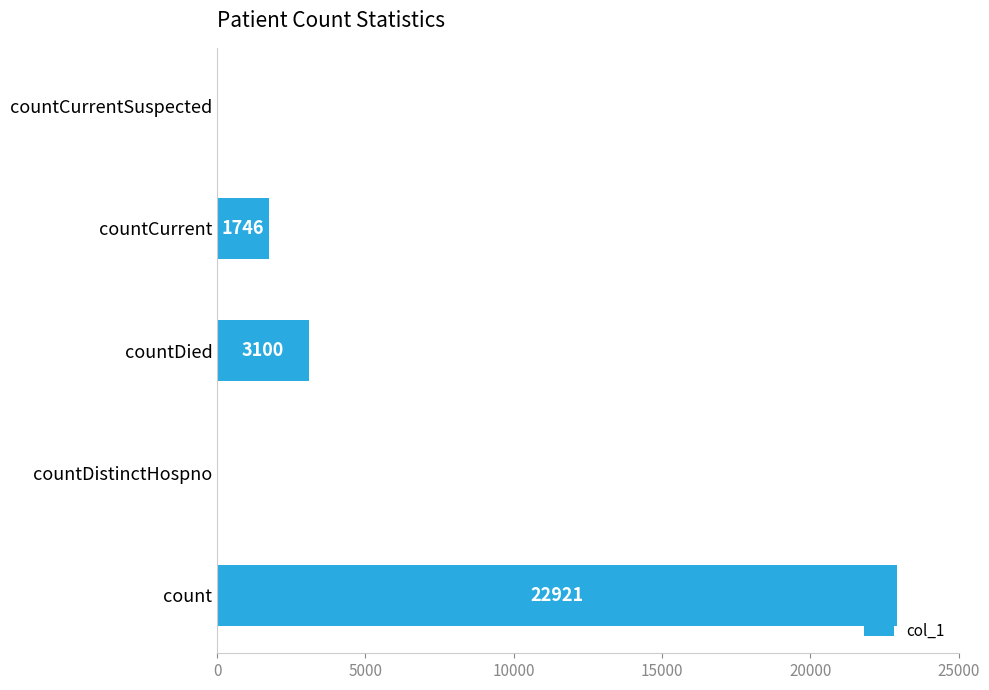

Reading bottom to top, list all the values displayed in this chart.

count=22921	countDistinctHospno=0	countDied=3100	countCurrent=1746	countCurrentSuspected=0